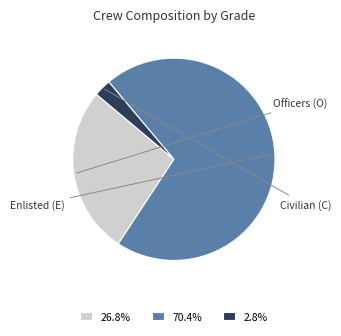

Count the number of slices in the pie.

3